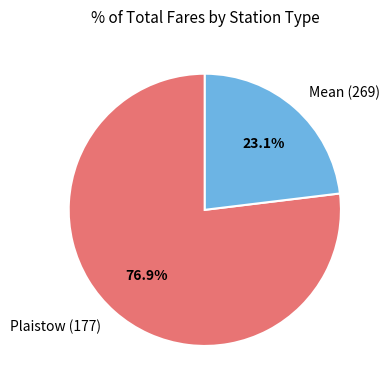

Count the number of slices in the pie.

2